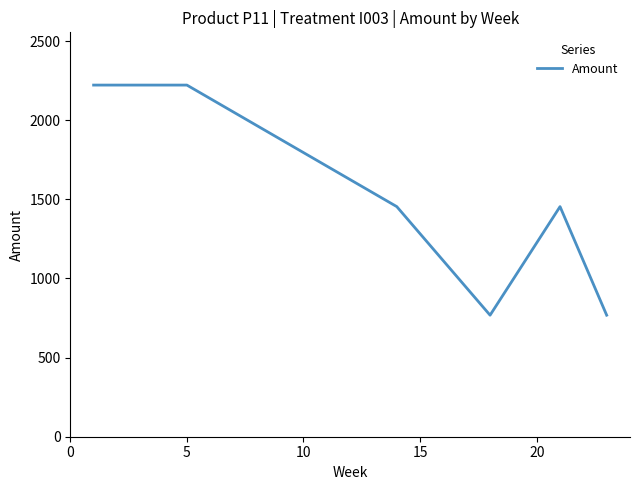

Count the values in the range 768 to 2222.

7